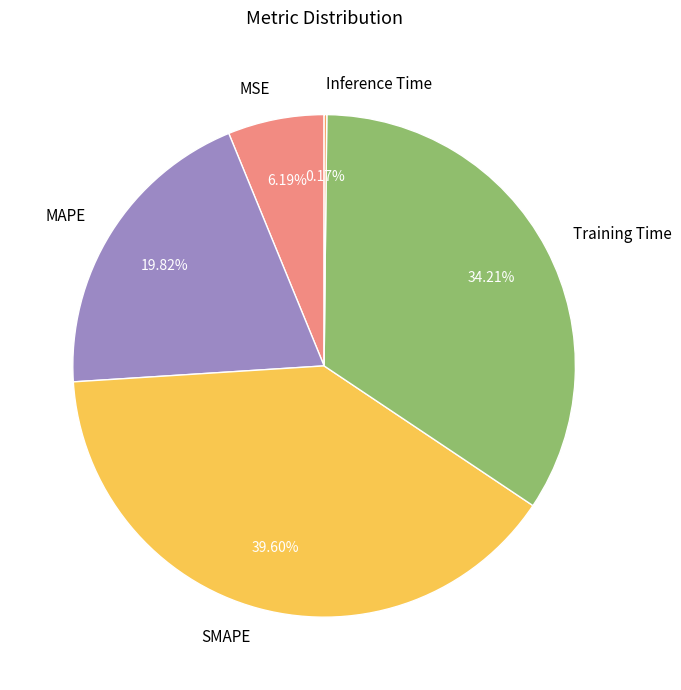

Is Training Time the majority of the pie?

No